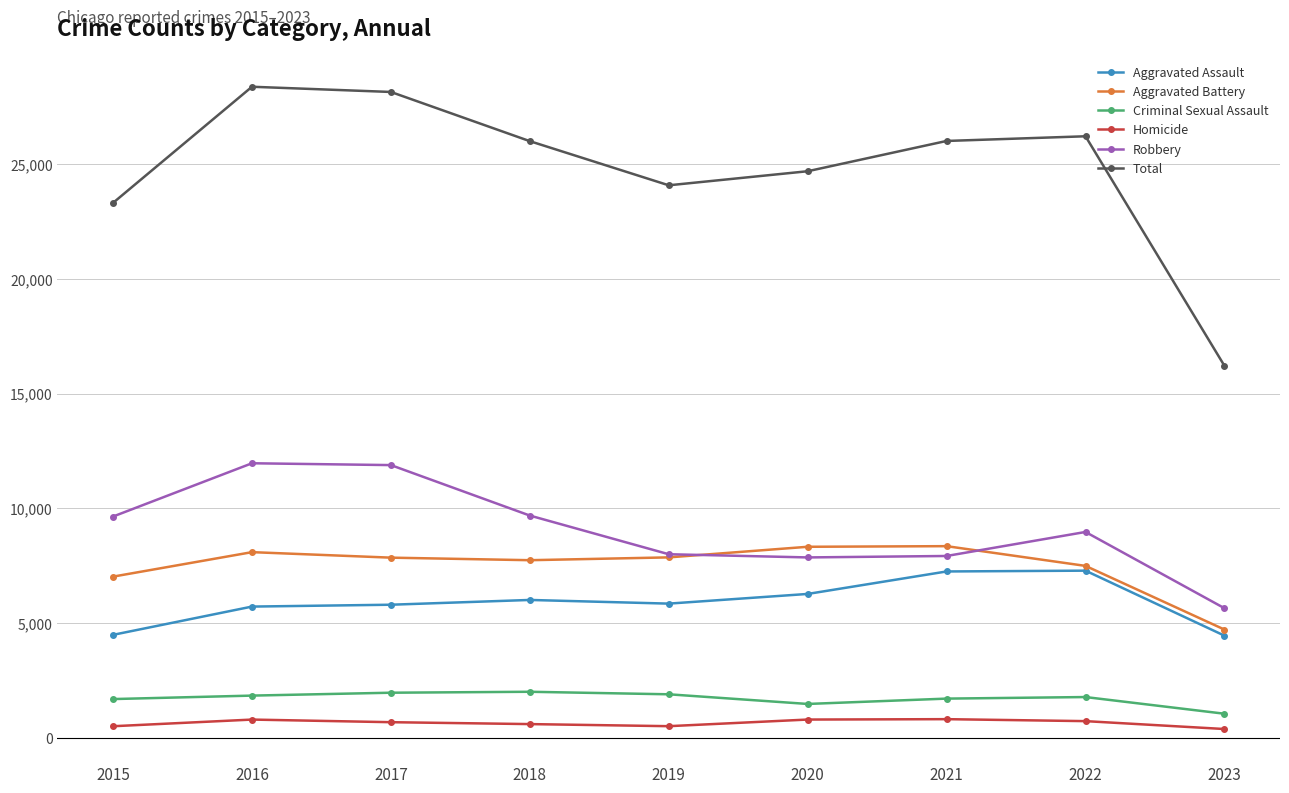

What is the value of the Aggravated Battery point at the 6th from the left?

8319